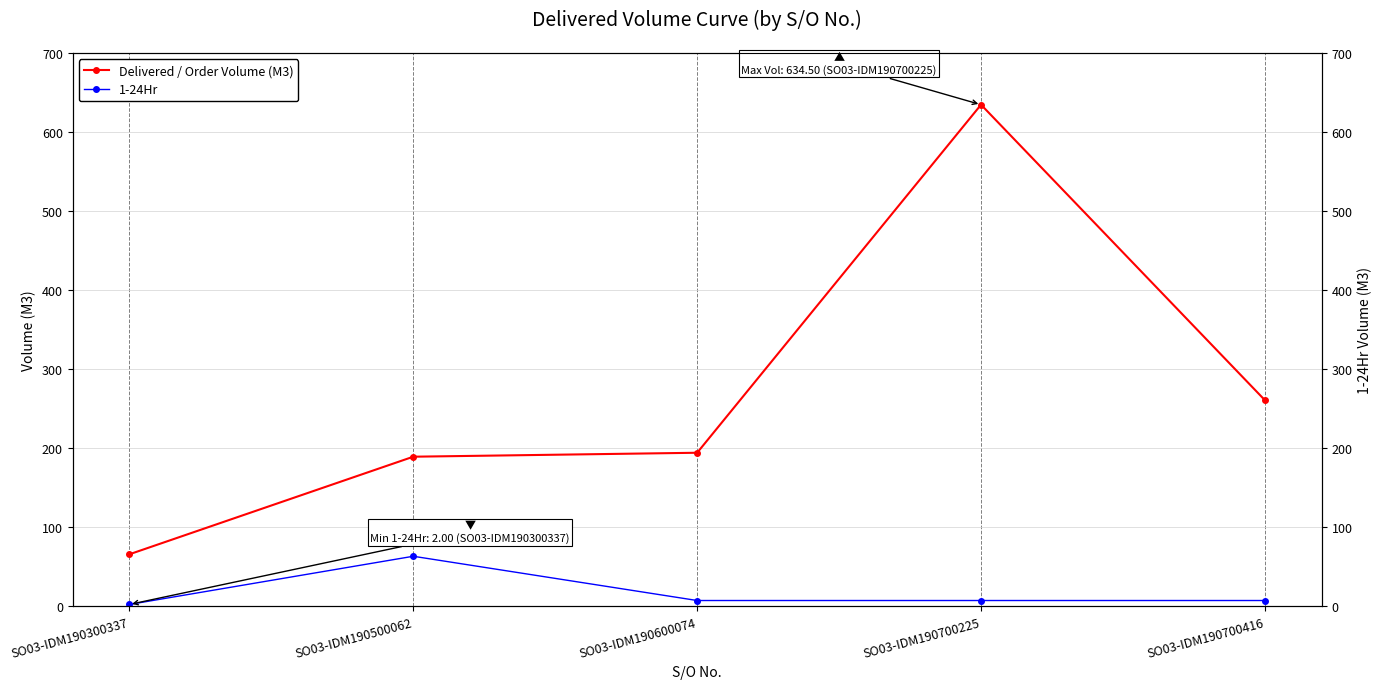

How many data points does each series have?

5